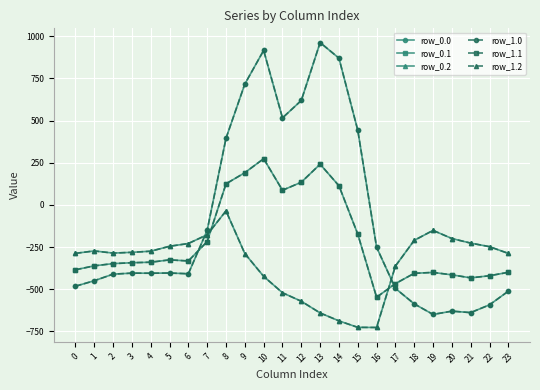

What is the difference between the maximum and minimum values in the row_0.1 series?

821.4